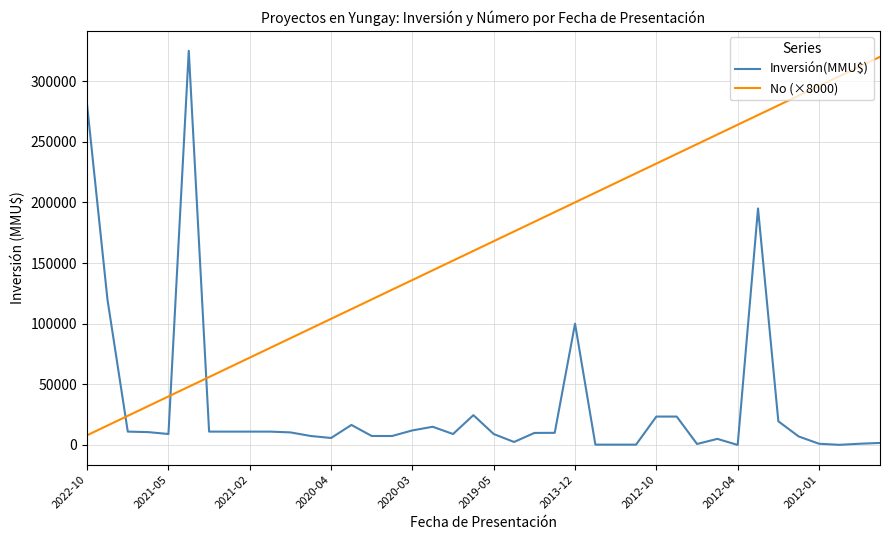

List the series in order of their overall mean, lowest first.

Inversión(MMU$), No (×8000)